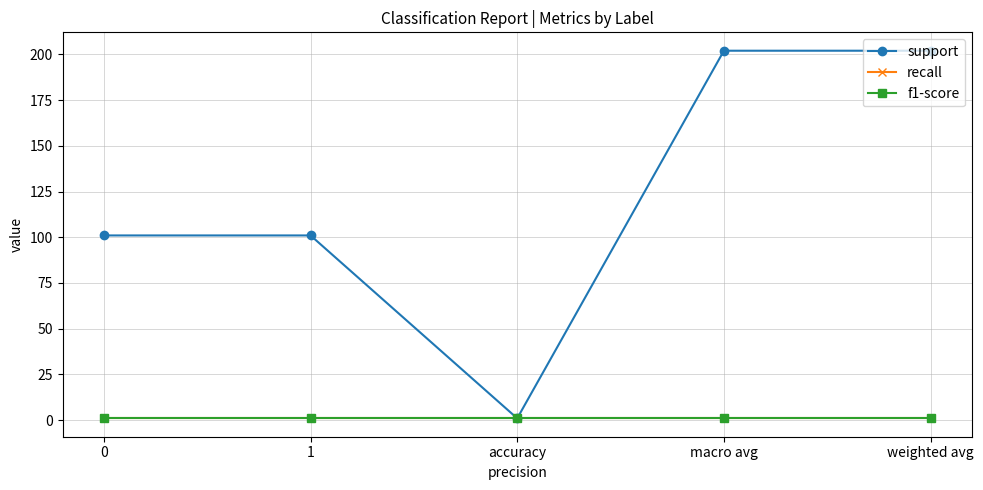

Is the value of recall at accuracy greater than the value of support at accuracy?

No